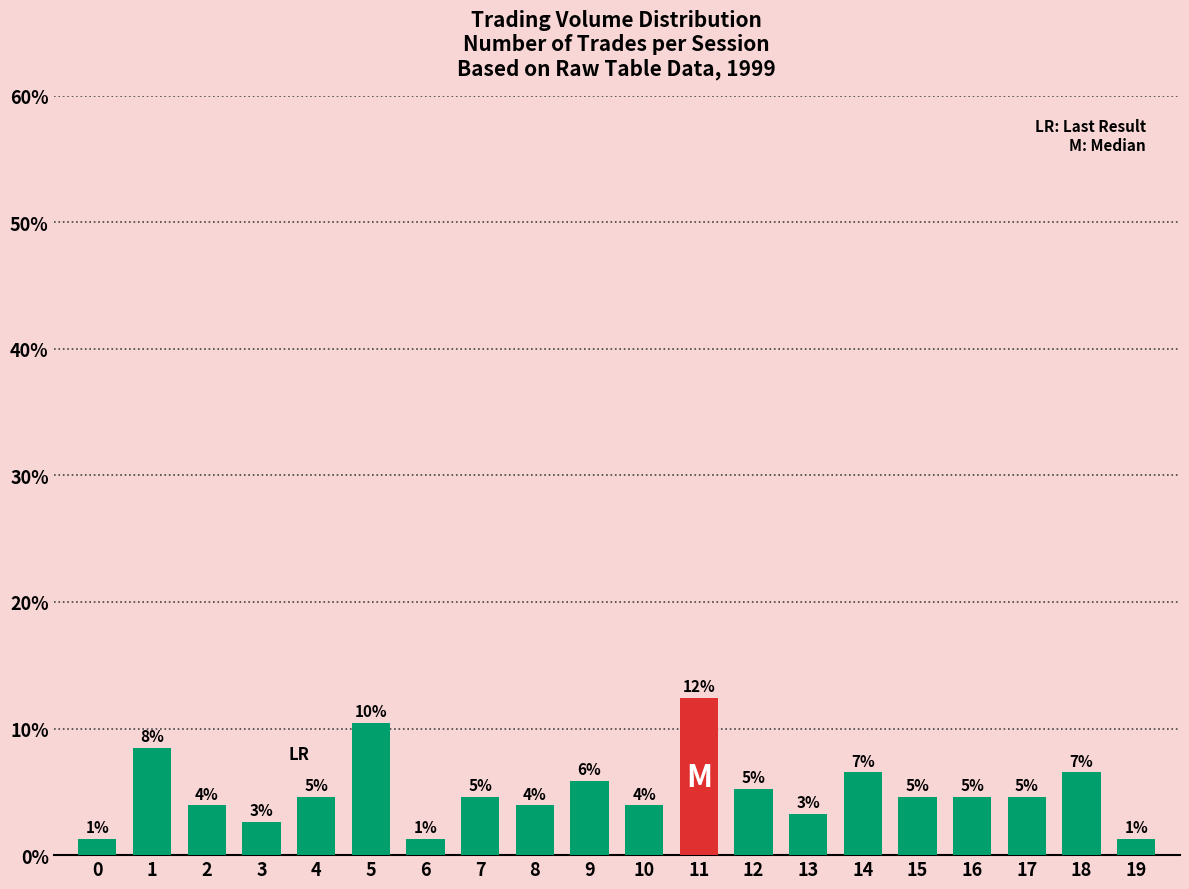

What is the change in value from 11 to 14?

-5.9